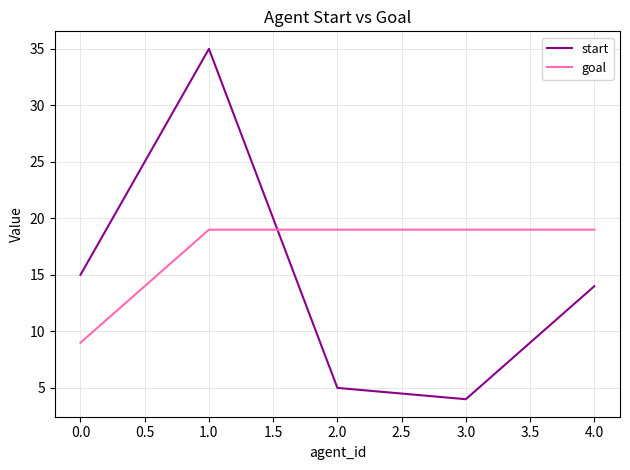

Rank the categories by start value from lowest to highest.

3.0, 2.0, 4.0, 0.0, 1.0